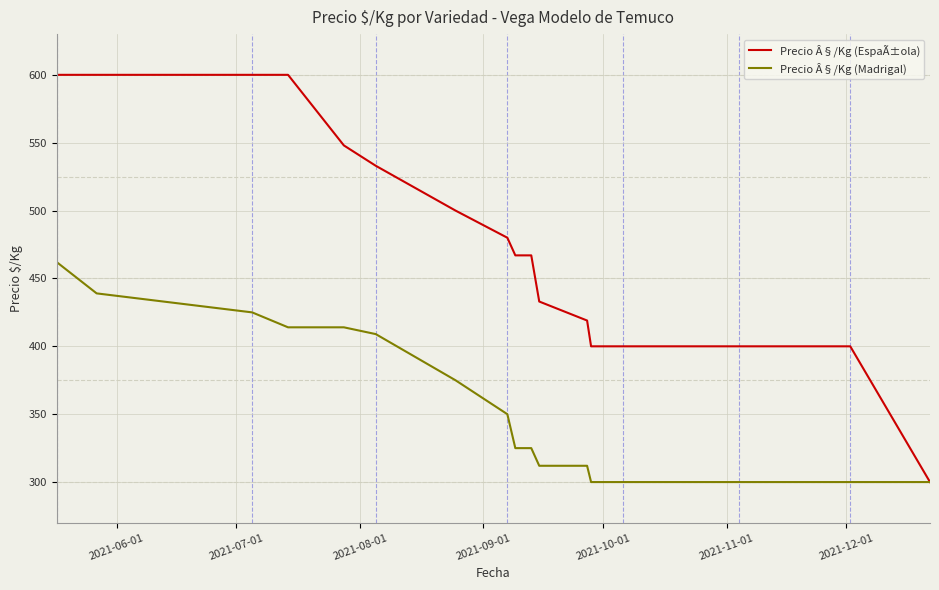

Rank the series by their average value, from lowest to highest.

Precio Â§/Kg (Madrigal), Precio Â§/Kg (EspaÃ±ola)